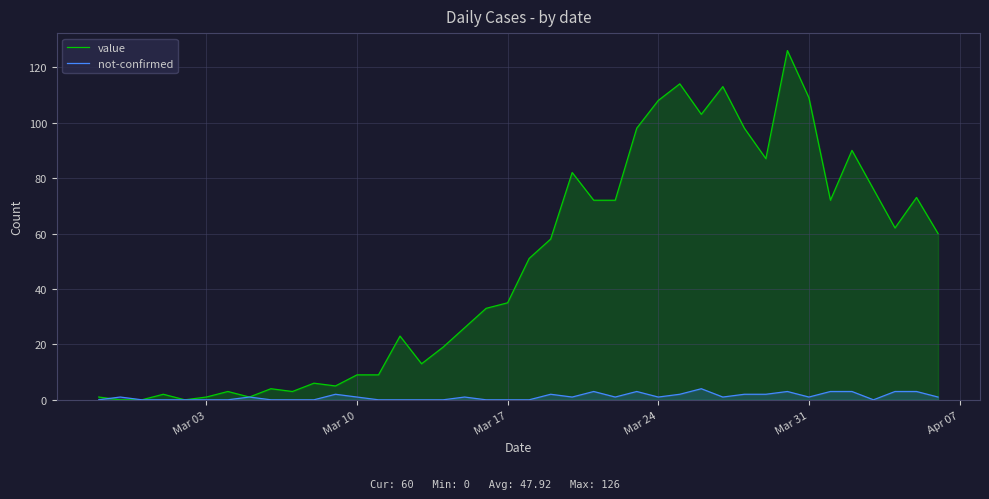

Rank the series by their maximum value, from highest to lowest.

value, not-confirmed